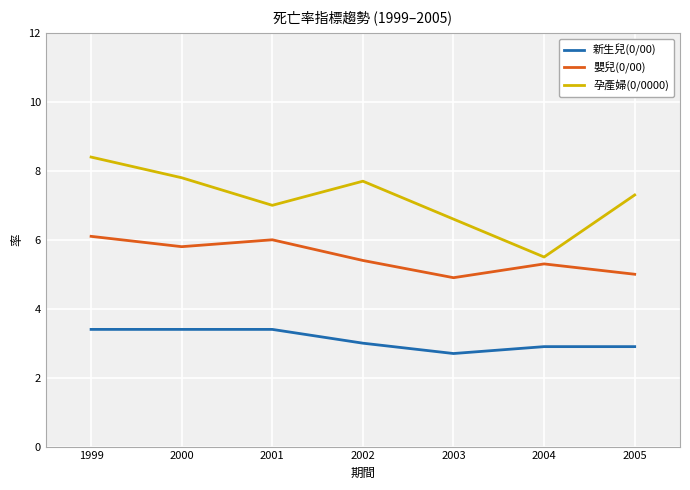

What are all the series names shown in the legend?

新生兒(0/00), 嬰兒(0/00), 孕產婦(0/0000)